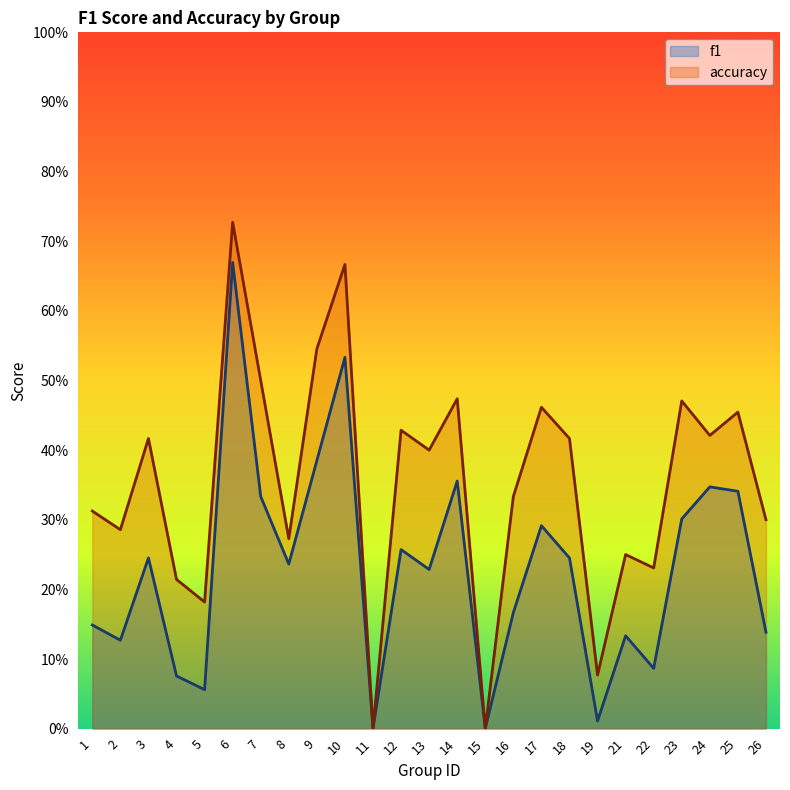

Where is the first local minimum for f1?

2